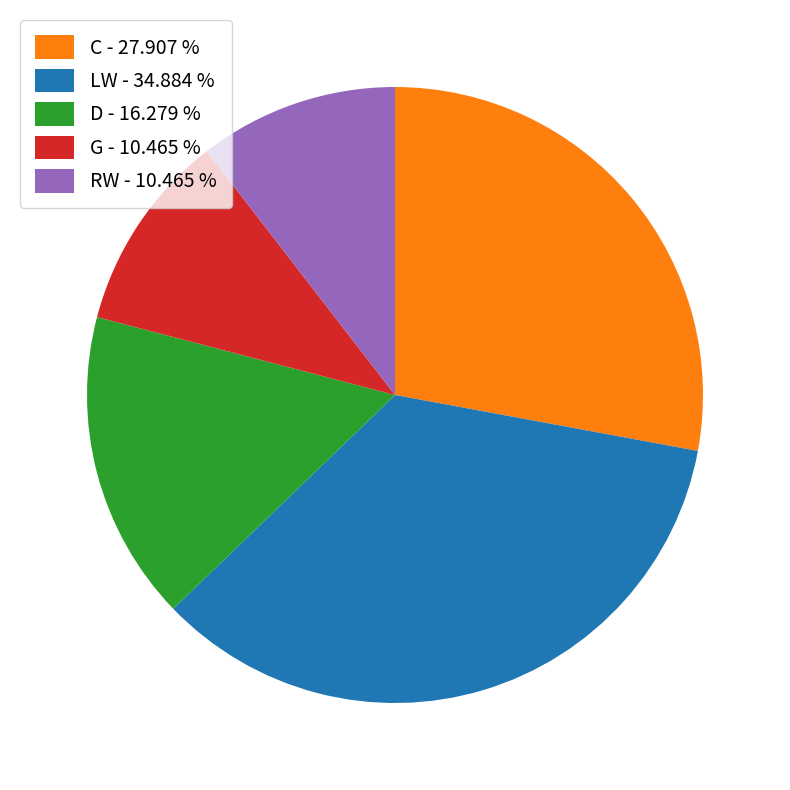

Do LW - 34.884 % and C - 27.907 % together represent more than half of the pie?

Yes